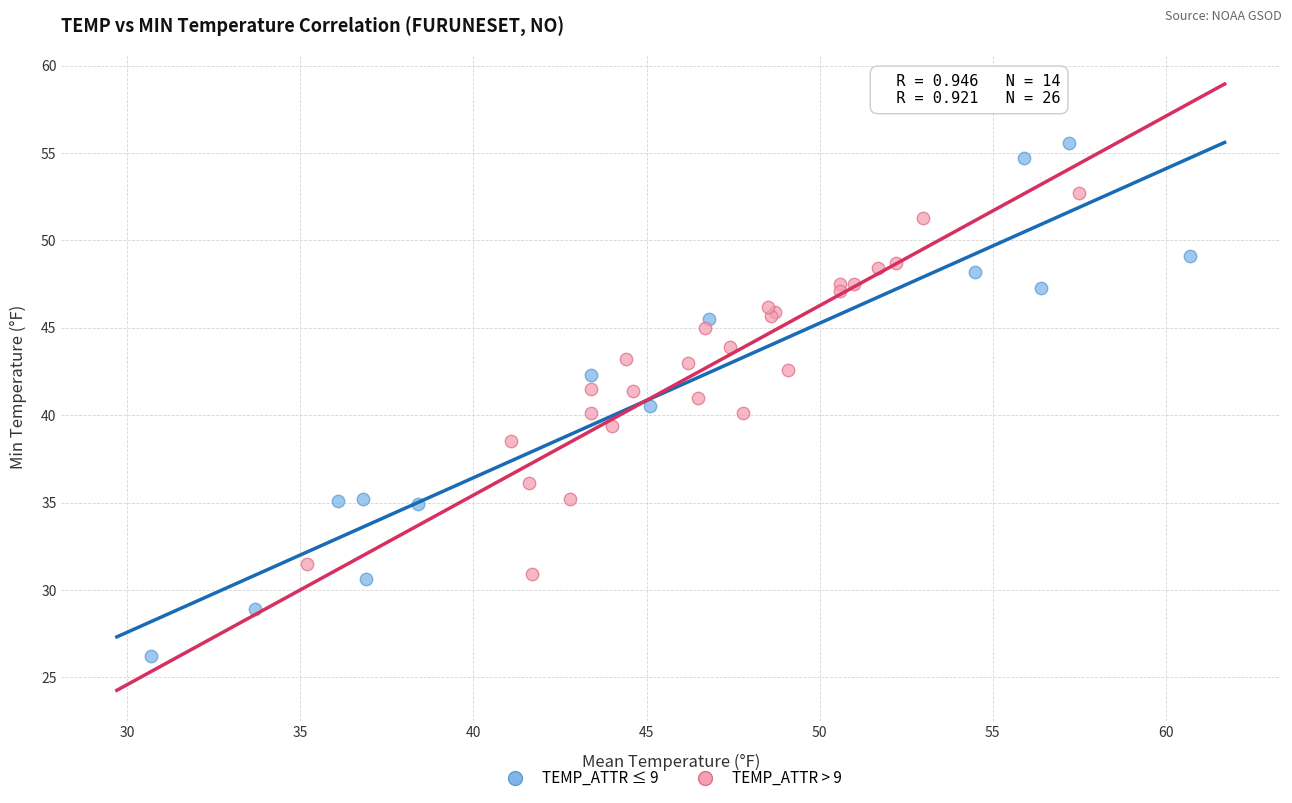

Which series contains the highest Y value?

TEMP_ATTR ≤ 9